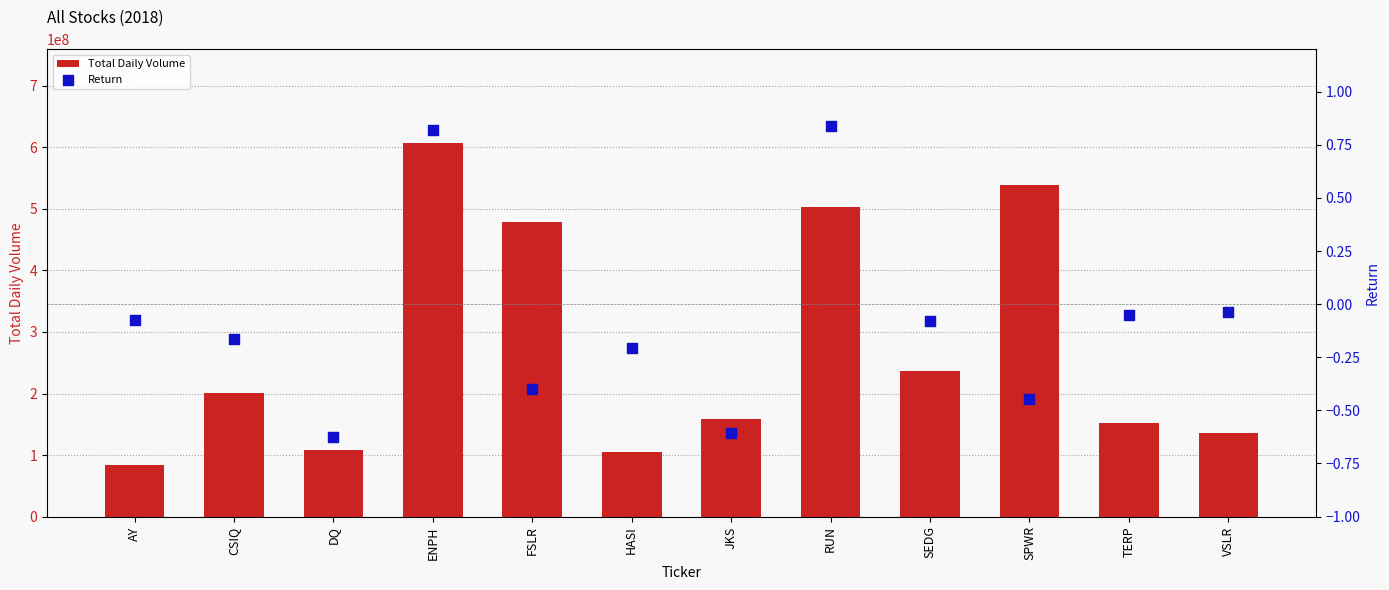

At which category is the sum across all series the highest?

ENPH